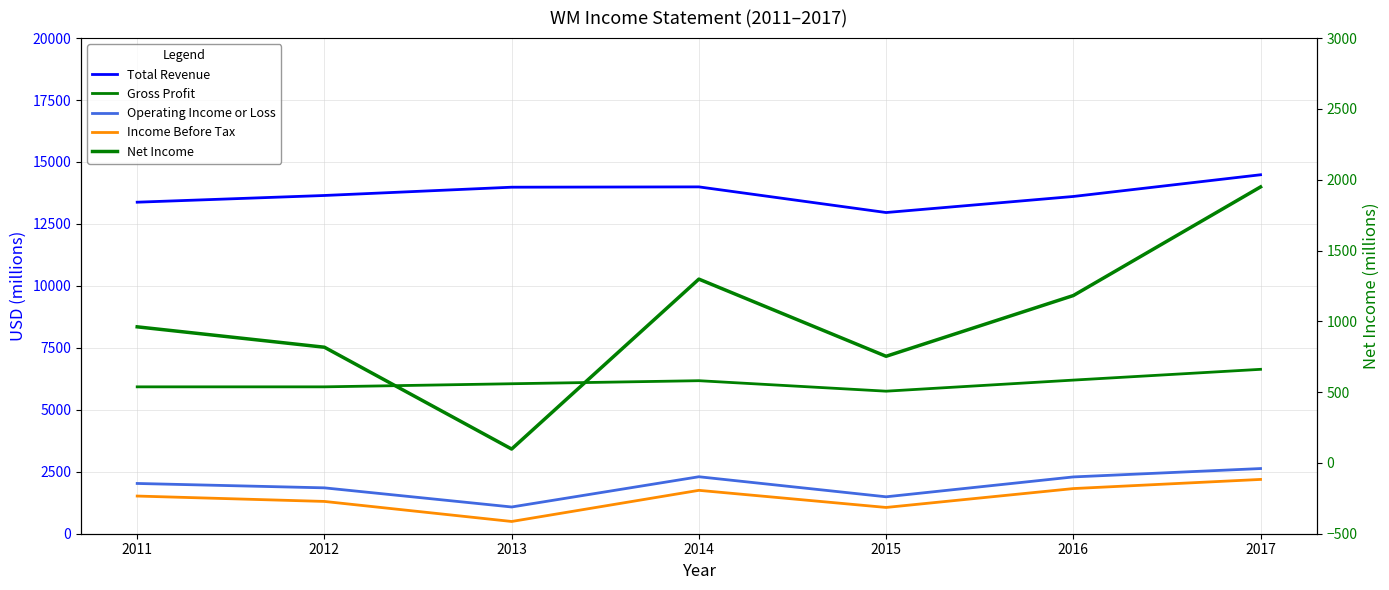

What is the highest value of the Income Before Tax series?

2191